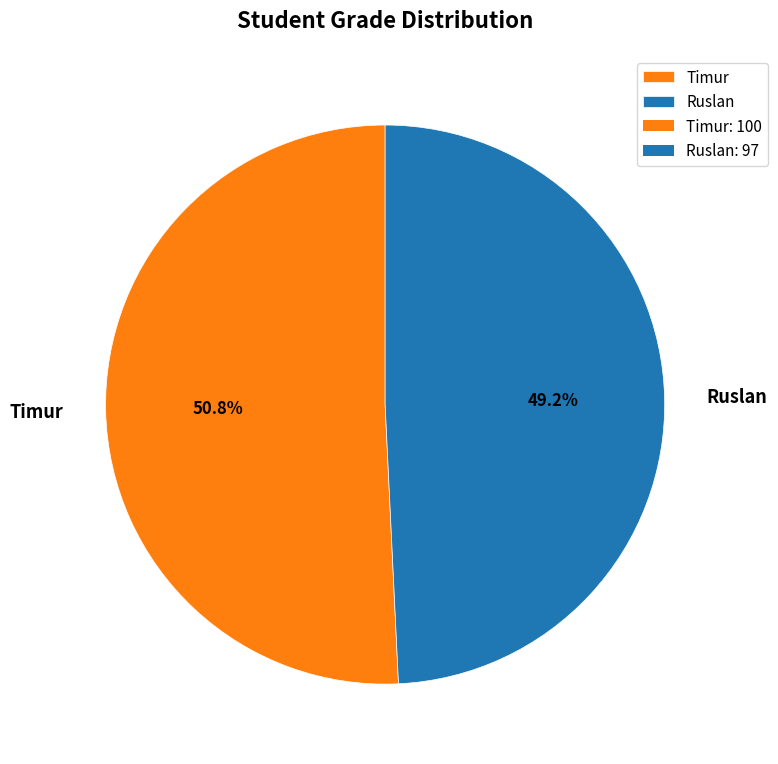

What percentage is NOT represented by Ruslan?

50.8%